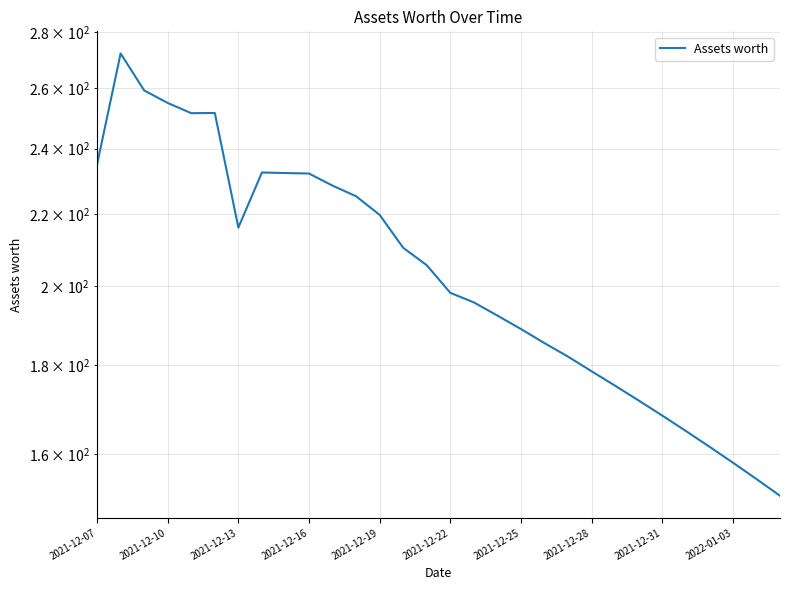

What is the sum of all values?

6155.2